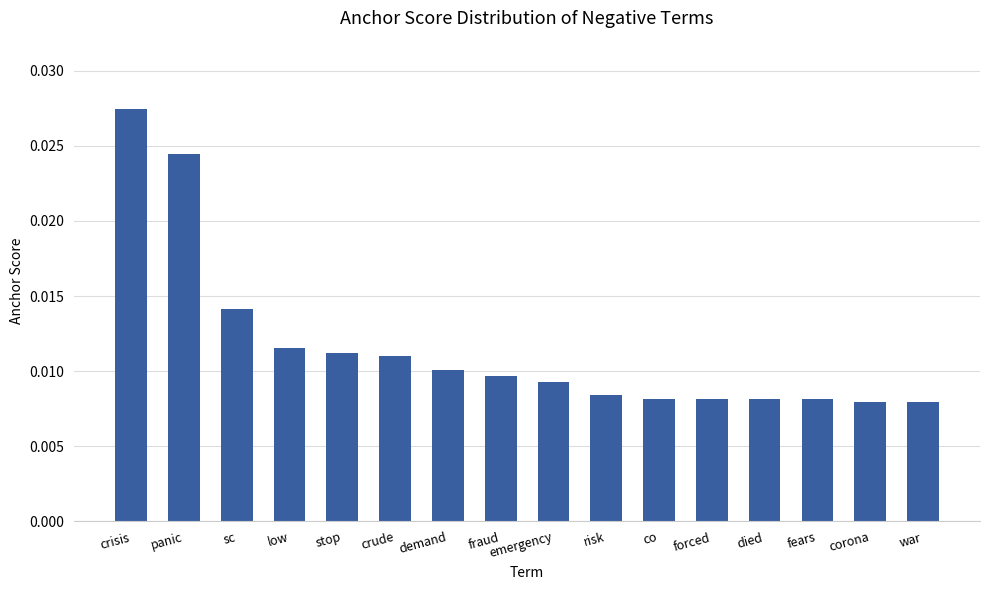

Count the values in the range 0 to 1.

16